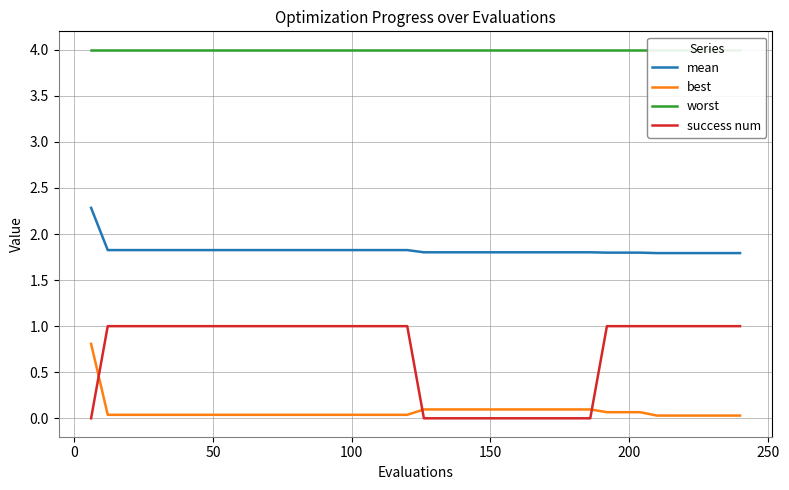

What is the highest value of the success num series?

1.0